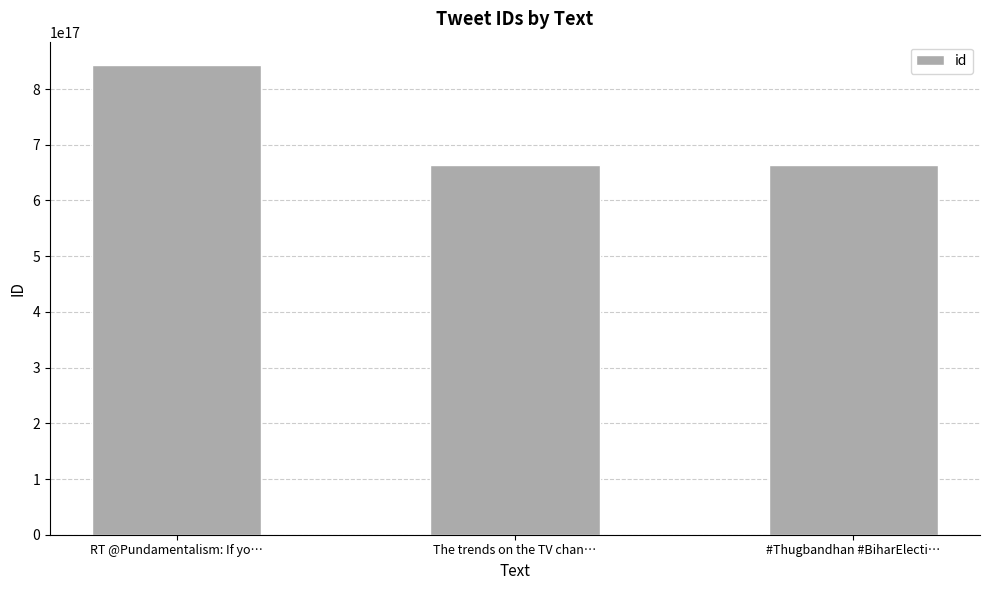

Which label corresponds to the largest value in the chart?

RT @Pundamentalism: If yo…